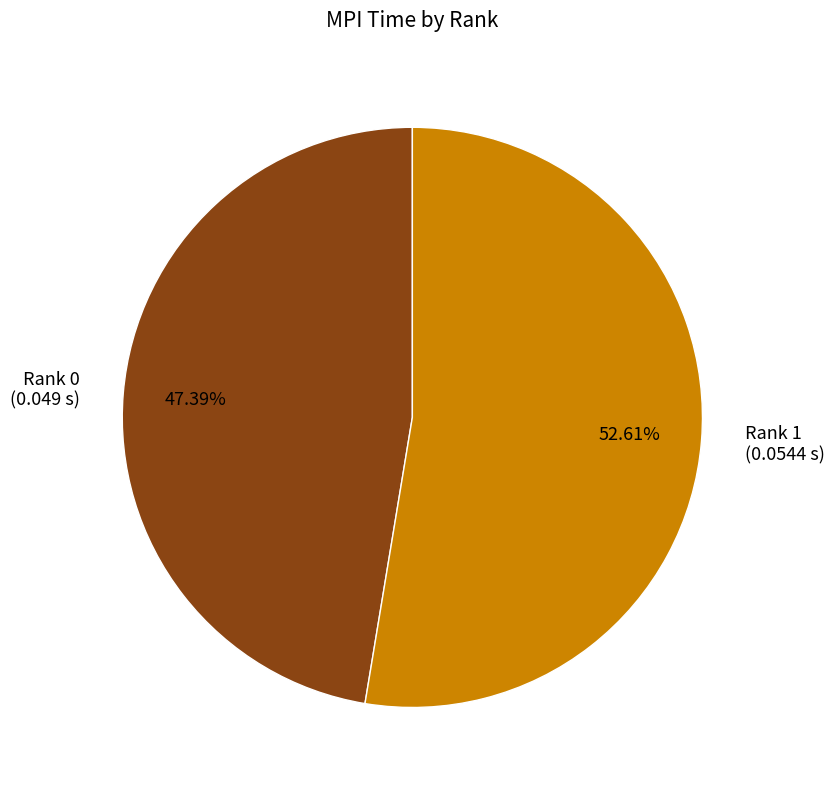

What percentage is NOT represented by Rank 0?

52.6%